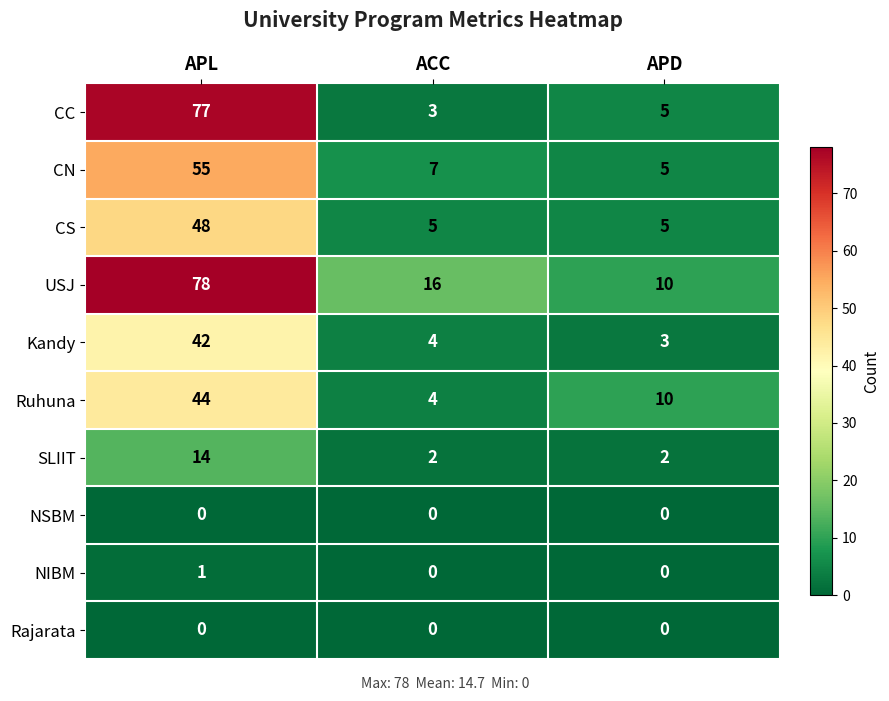

What is the difference between the maximum and minimum values in the CN series?

50